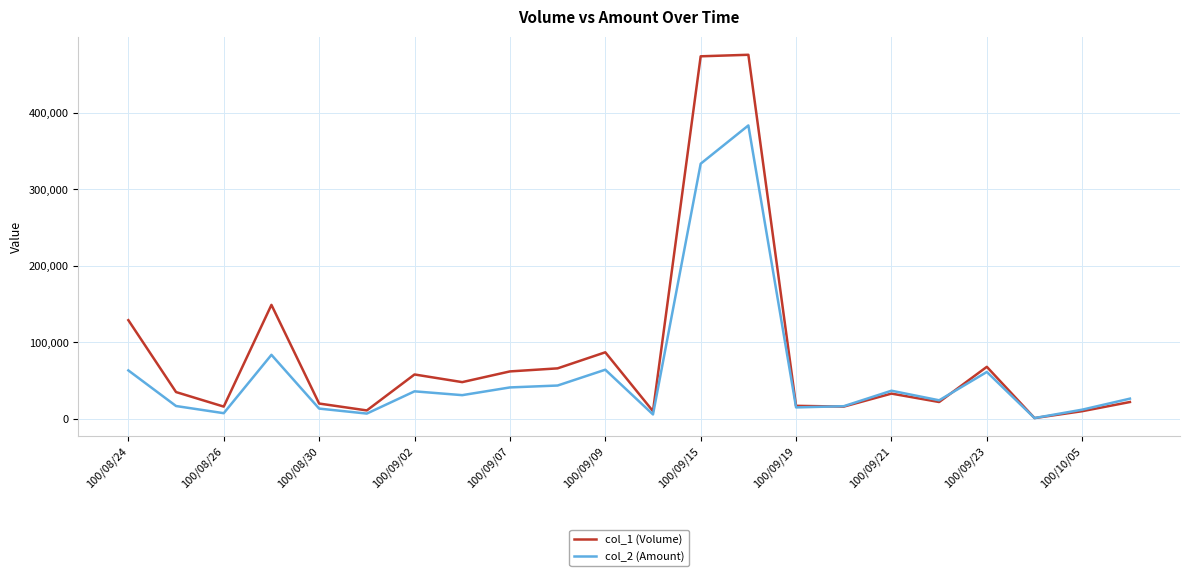

At how many categories does at least one series exceed 211433?

2